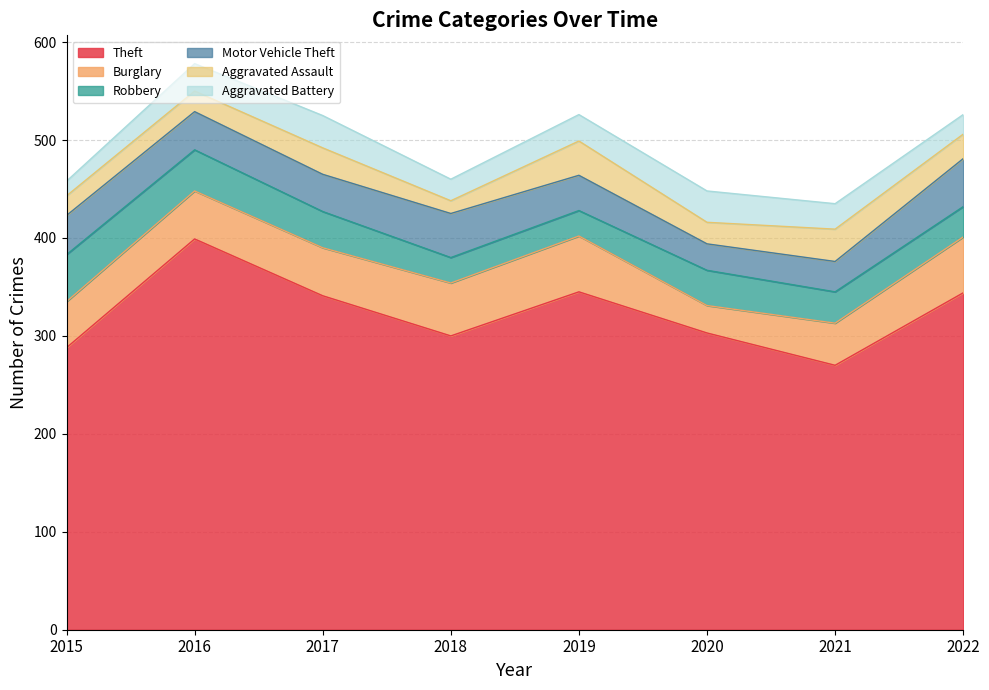

What is the total value across all series at 2015?

458